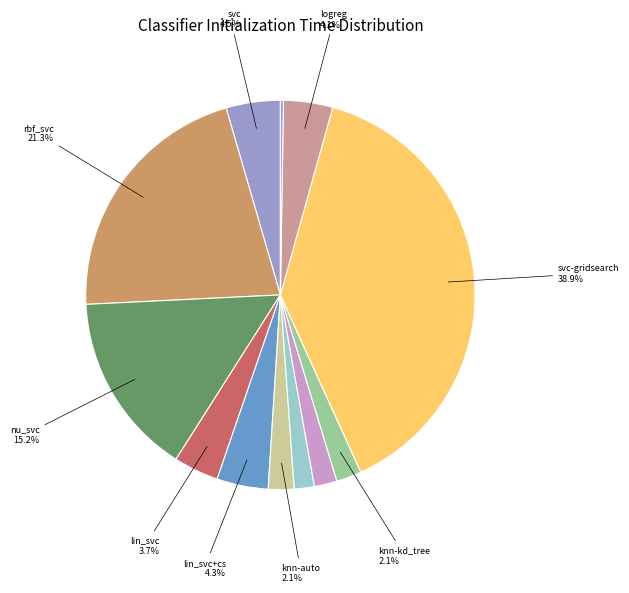

Is there any slice that represents more than half of the pie?

No